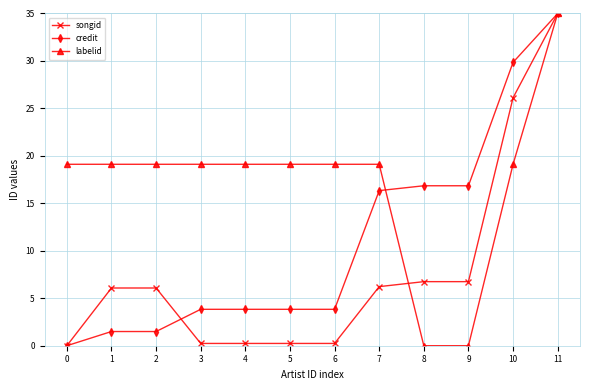

Is the value of credit at 9 greater than the value of labelid at 0?

No